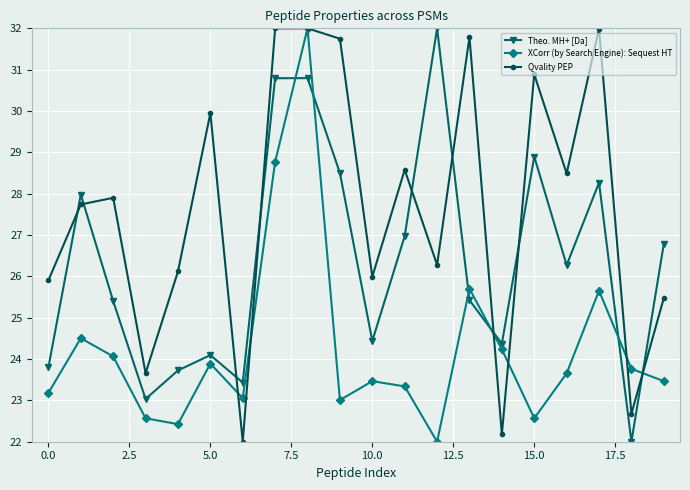

What is the sum of all XCorr (by Search Engine): Sequest HT values?

485.3